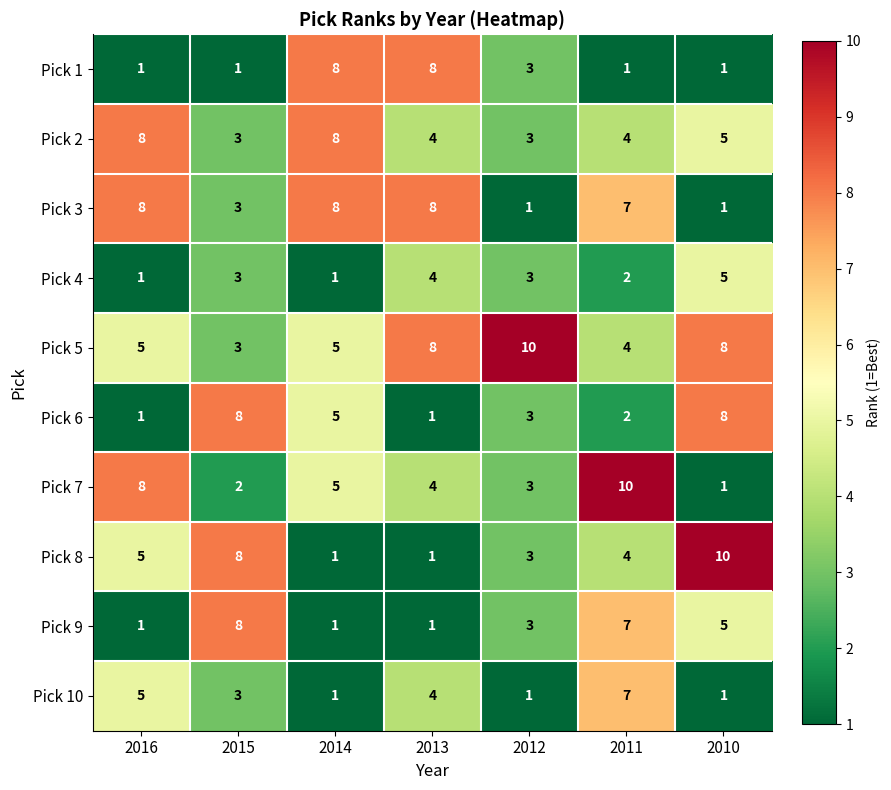

What is the total value across all series at 2015?

42